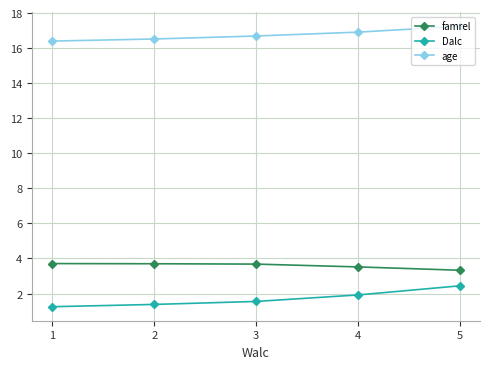

Which series changed the most between 1 and 4?

Dalc